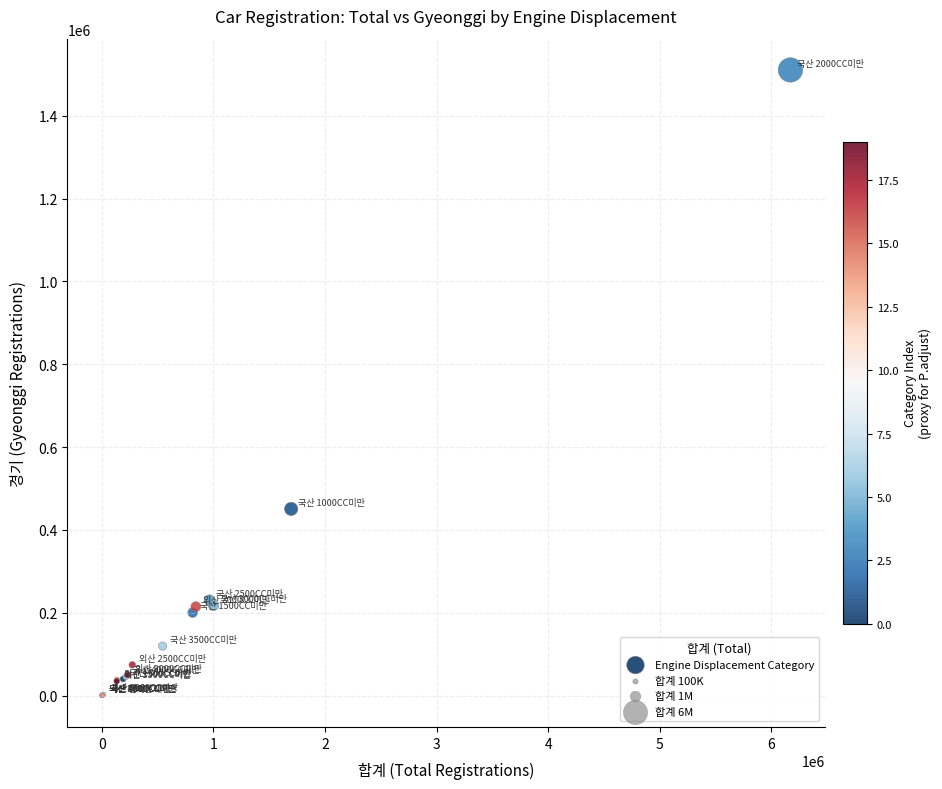

What Y value in the scatter plot is closest to 755282?

450874